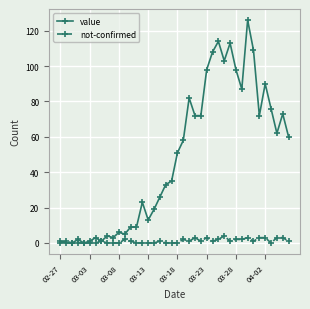

What are all the series names shown in the legend?

value, not-confirmed